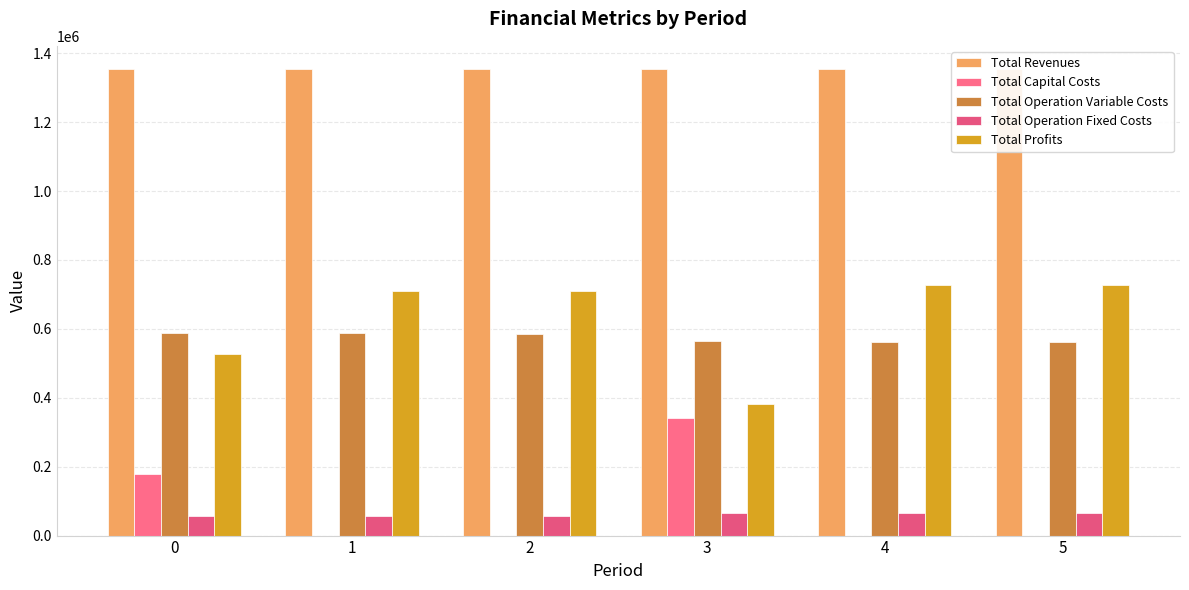

List the labels in order of Total Operation Variable Costs value, smallest first.

5, 4, 3, 2, 1, 0